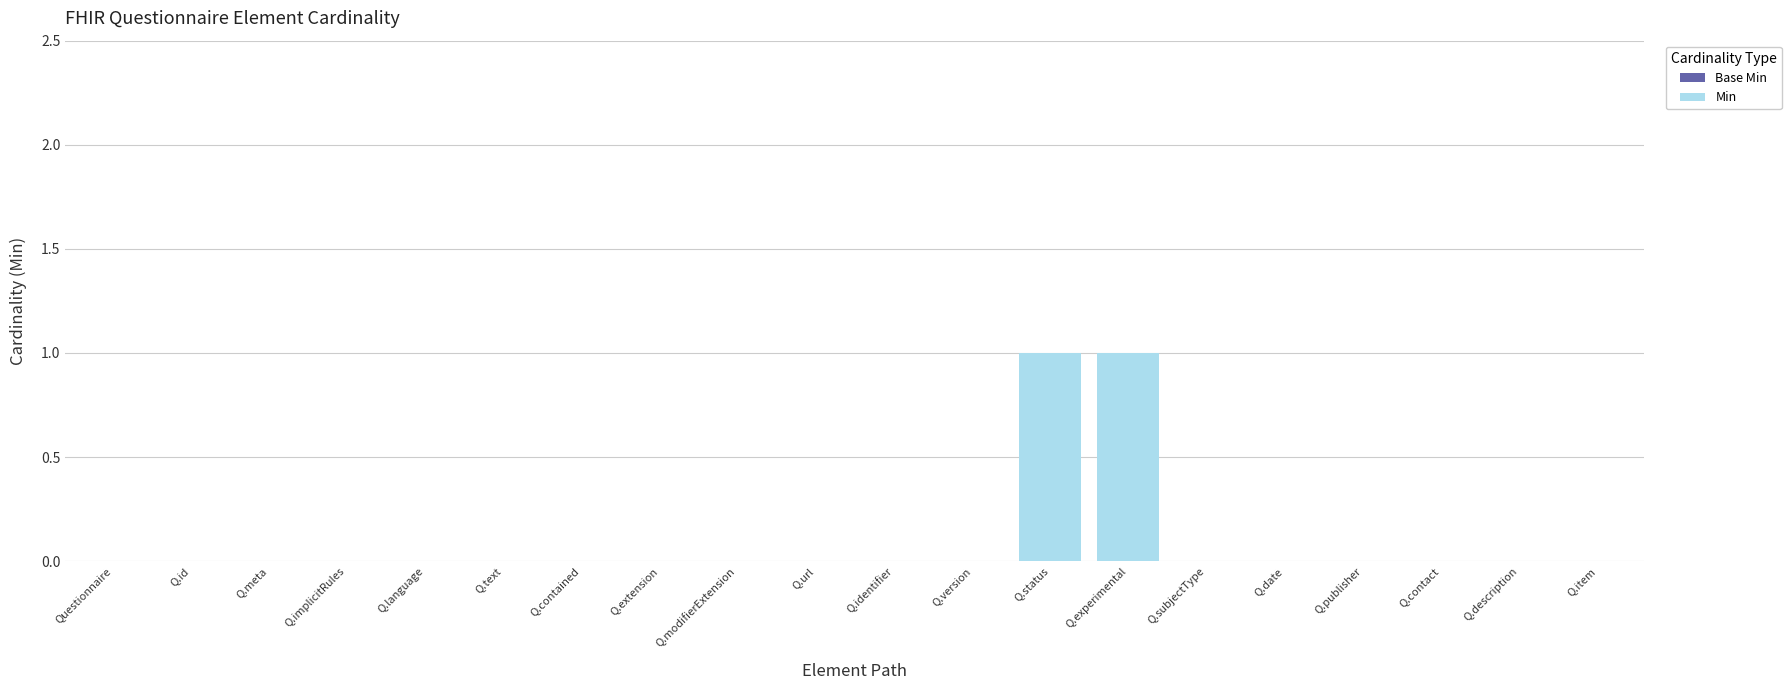

True or false: the data shows 0 at Q.implicitRules.

True